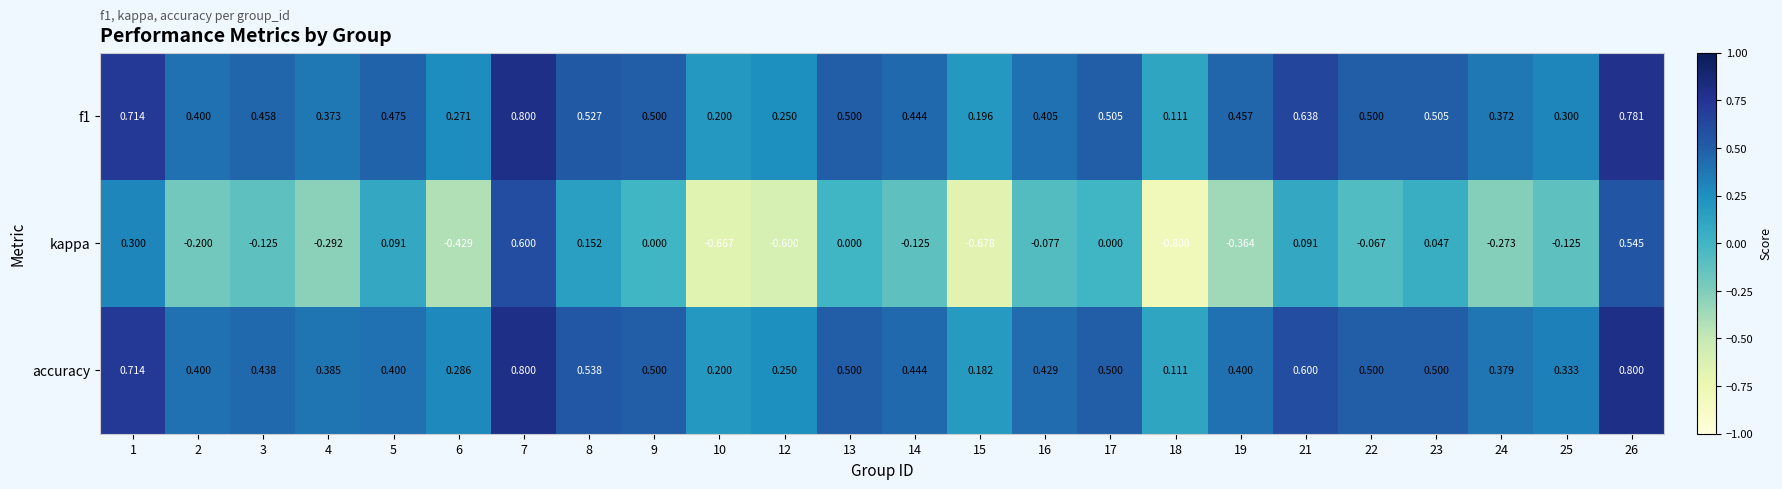

Is the value of accuracy at 26 greater than the value of f1 at 17?

Yes